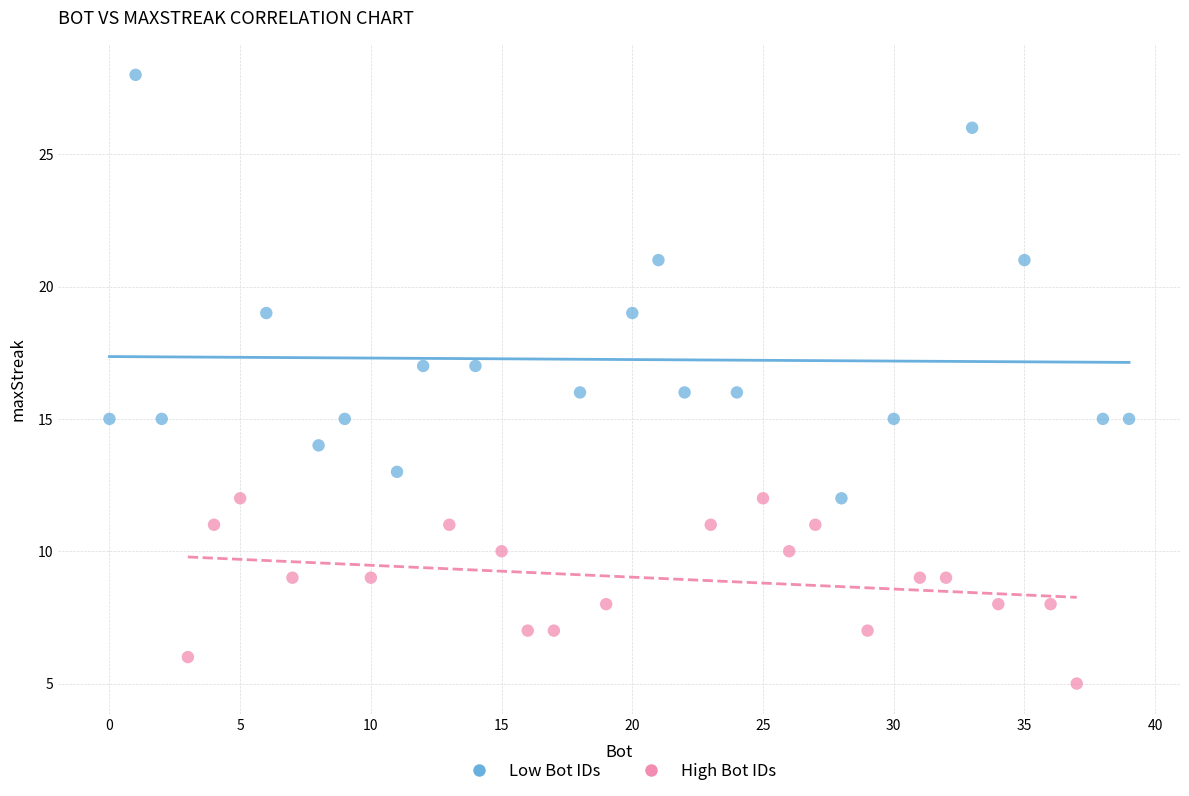

What are all the series names shown in the legend?

Low Bot IDs, High Bot IDs